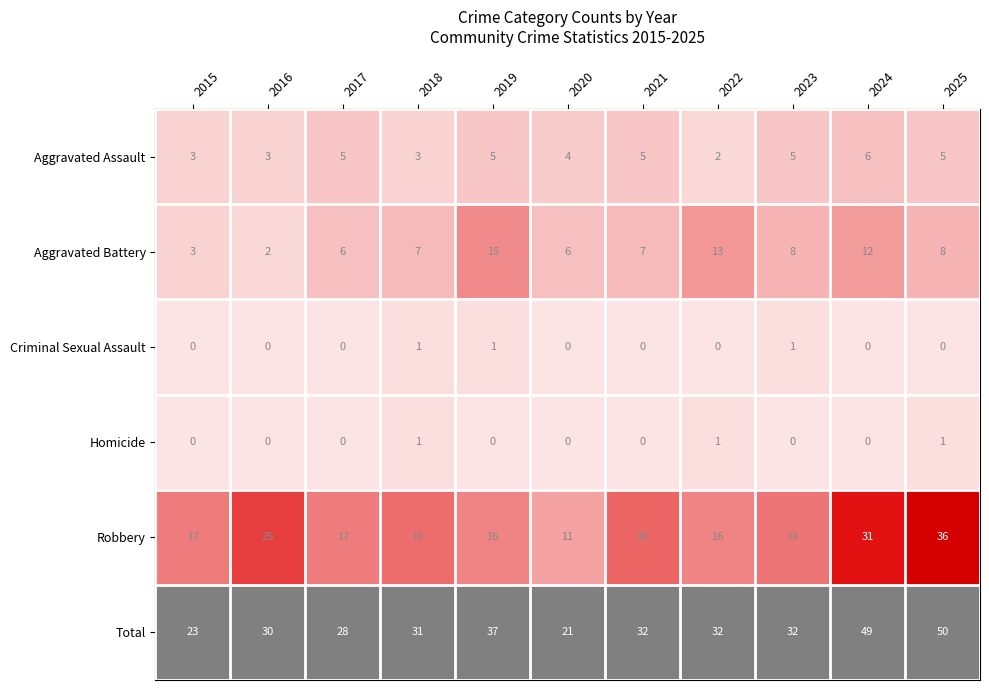

The value of Aggravated Assault at 2020 is 4. True or false?

True